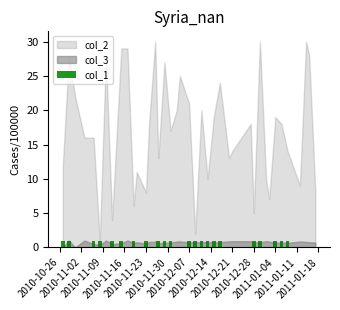

What is the sum of all values?

22